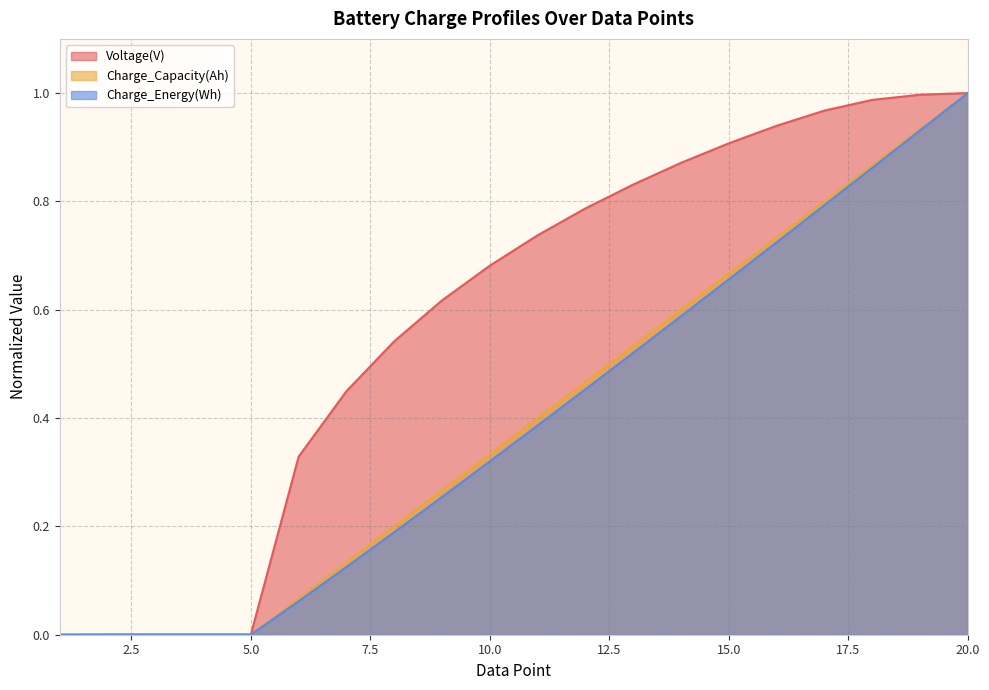

What are all the series names shown in the legend?

Voltage(V), Charge_Capacity(Ah), Charge_Energy(Wh)